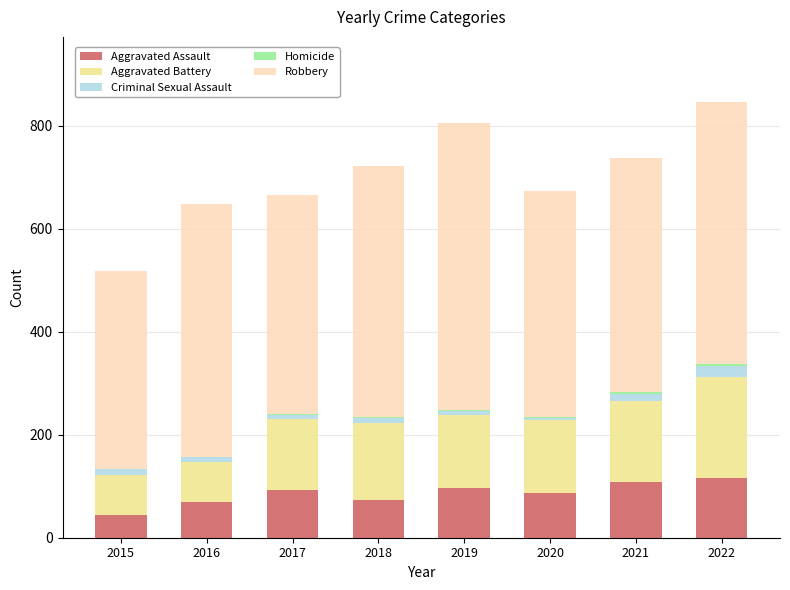

What is the highest value of the Aggravated Assault series?

116